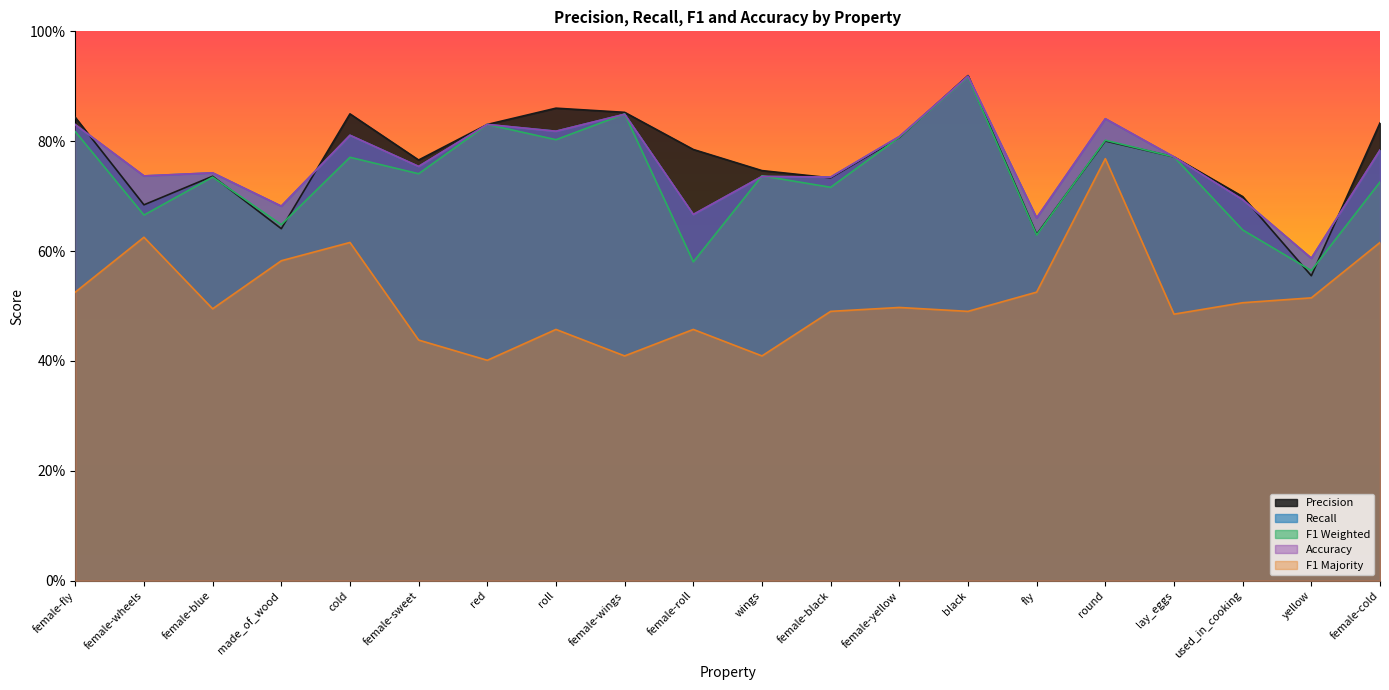

What is the spread (max minus min) of values at yellow?

0.1